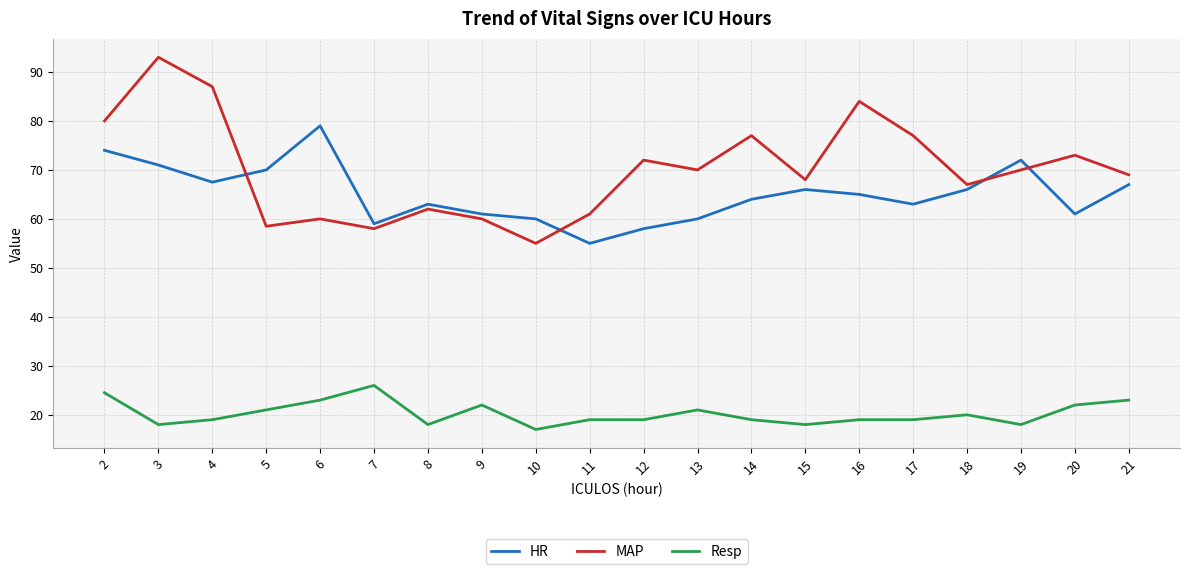

At which label is MAP closest to 74?

20